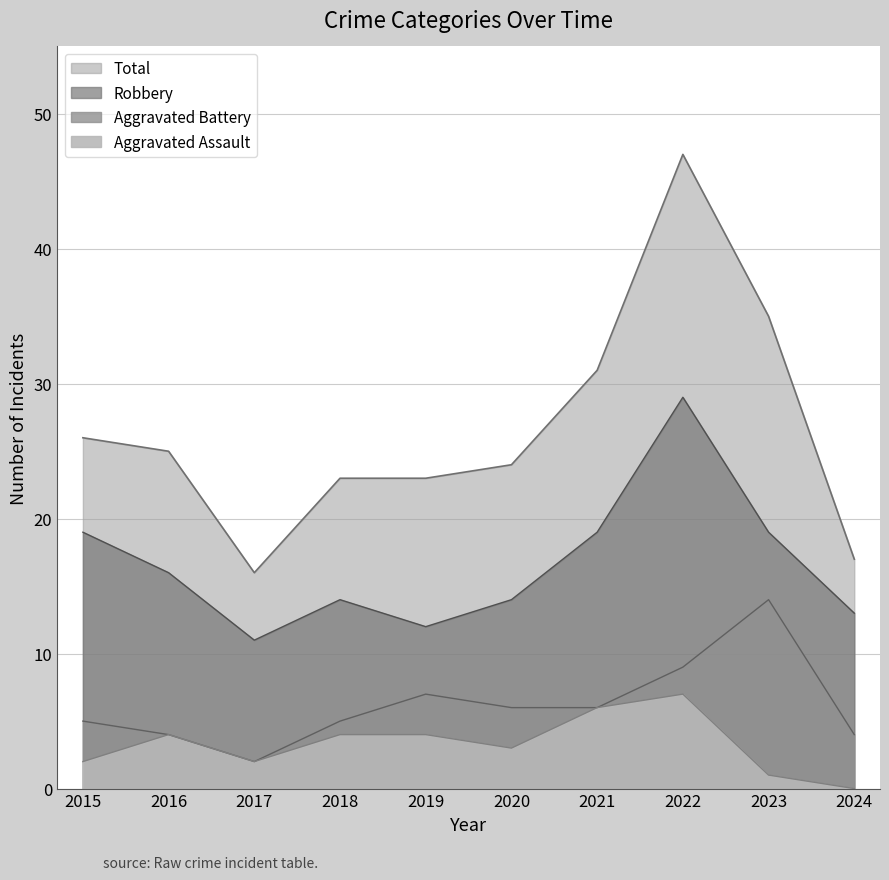

What is the value of the Robbery point at the 4th from the left?

14